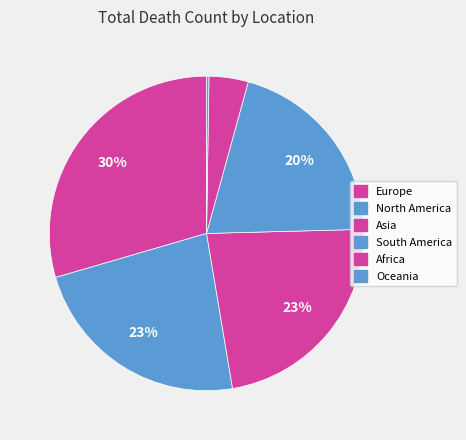

Count the number of slices in the pie.

6